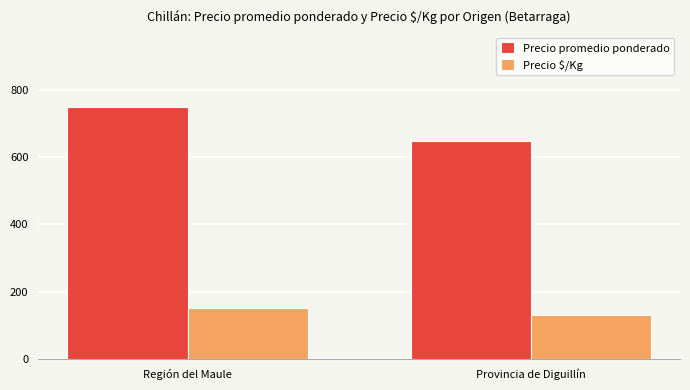

What is the average value of the Precio promedio ponderado series?

698